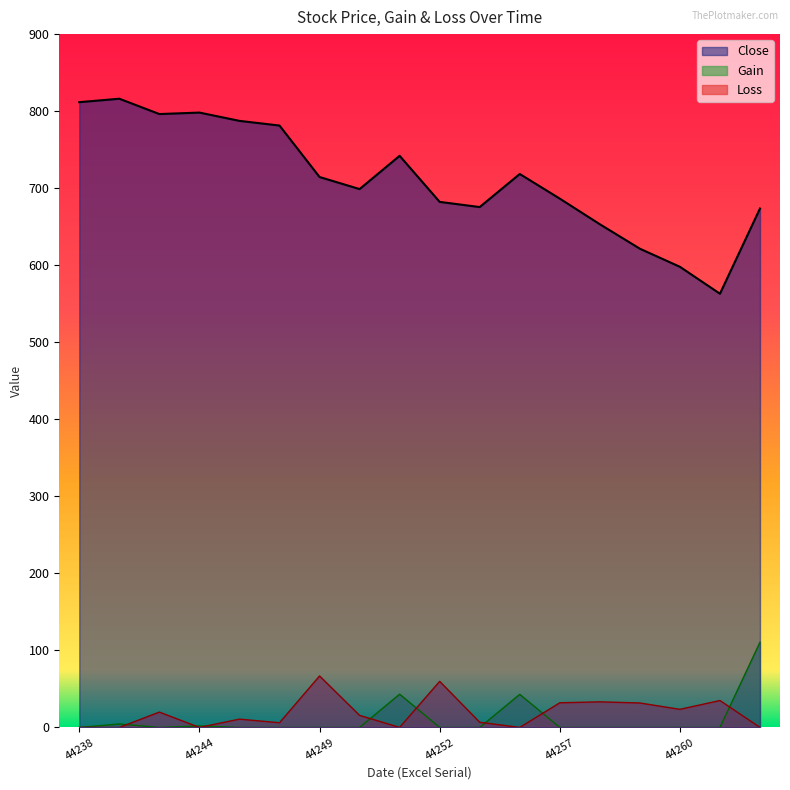

At which label does Loss reach its minimum?

44238